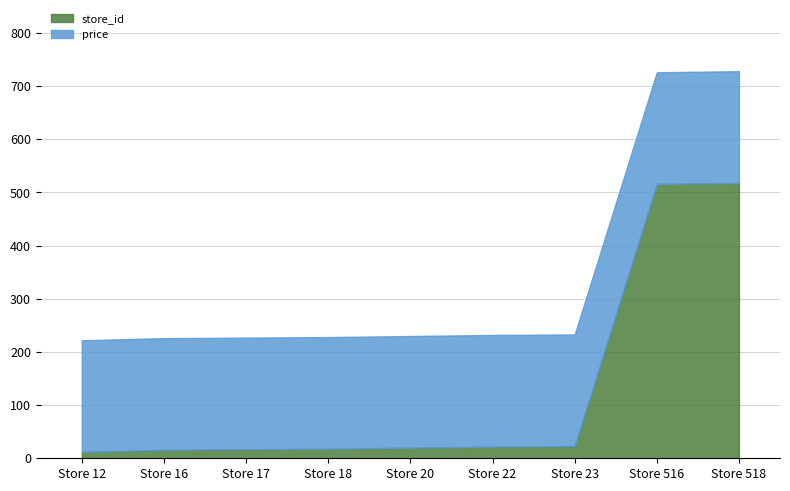

What is the sum of all price values?

1889.1